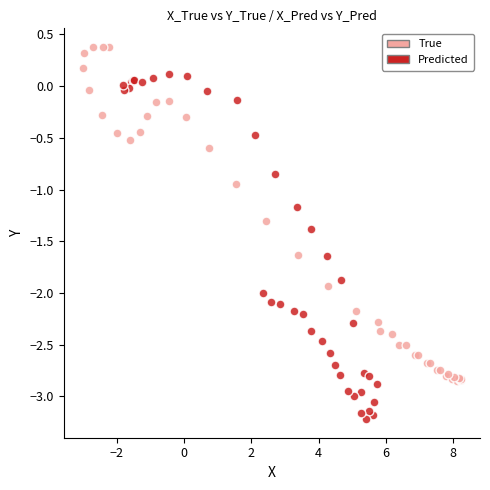

Which series reaches the maximum Y coordinate?

True